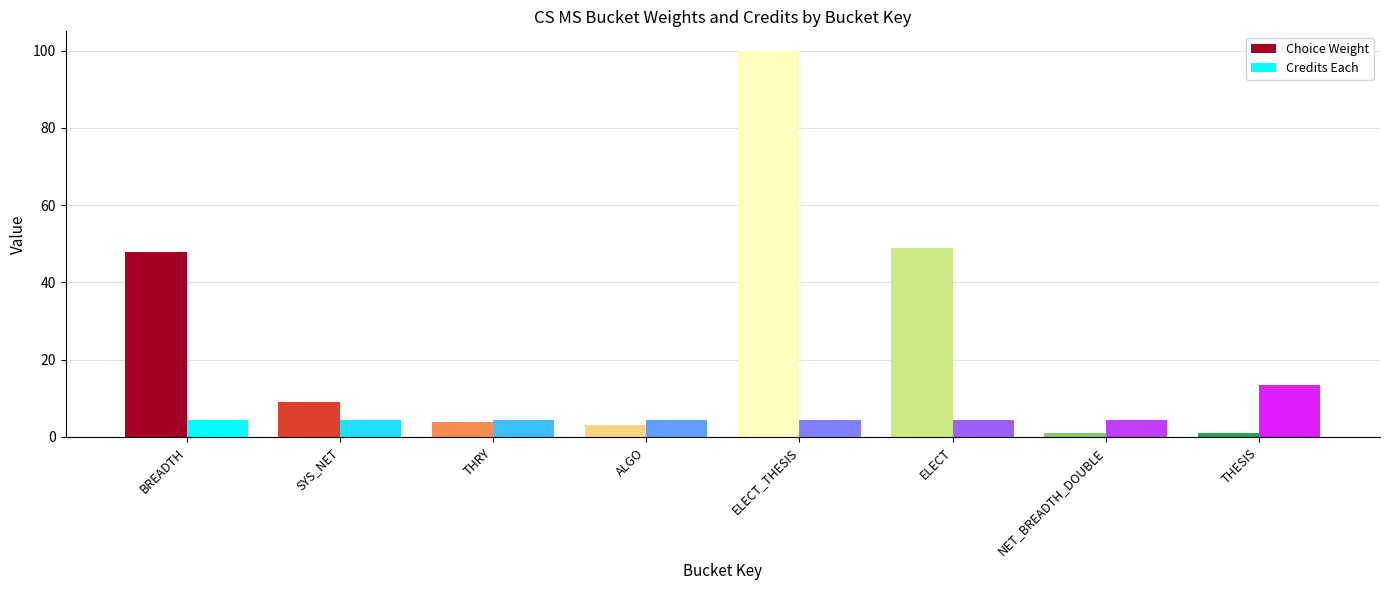

At NET_BREADTH_DOUBLE, list the series in order from largest to smallest.

Credits Each, Choice Weight